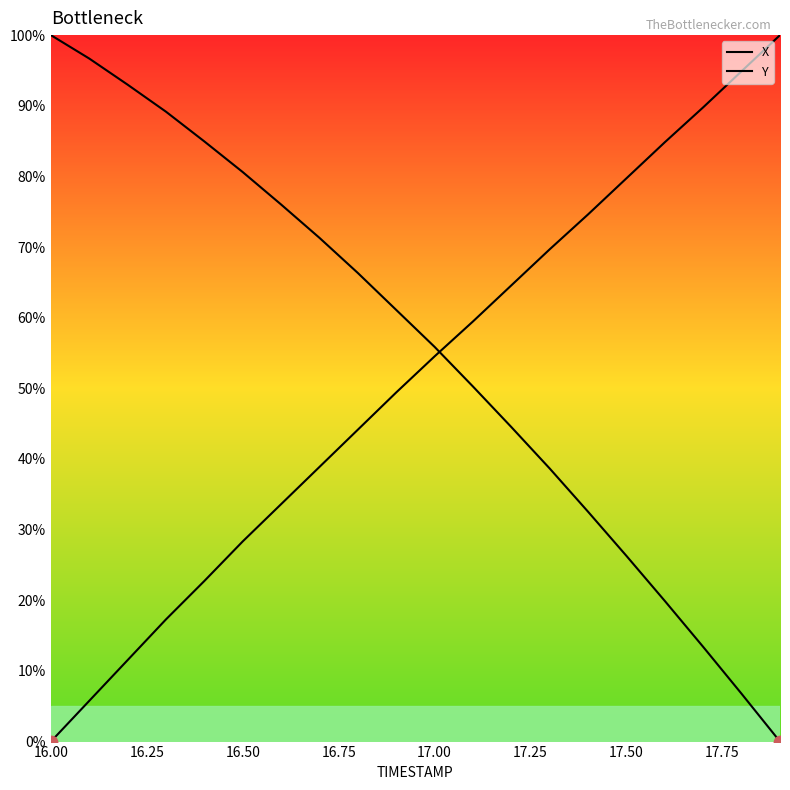

Which series reaches the minimum Y coordinate?

X